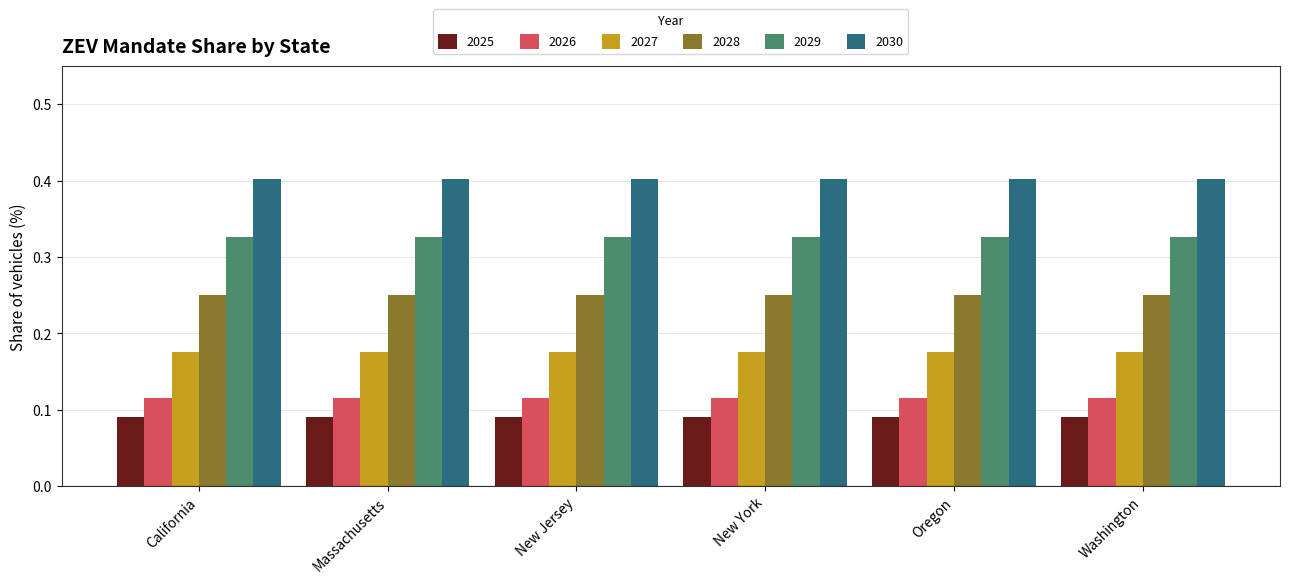

At how many categories does at least one series exceed 0?

6